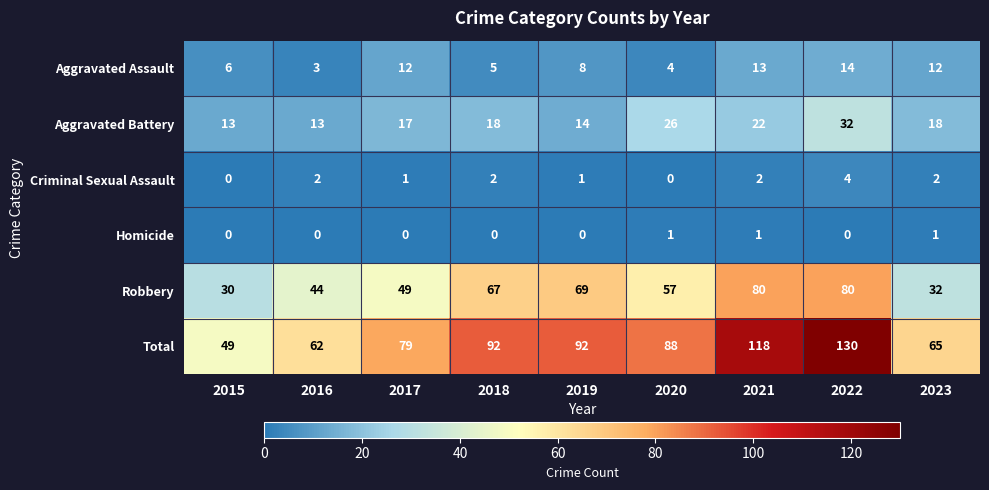

Where is Aggravated Assault nearest to the value 8?

2019